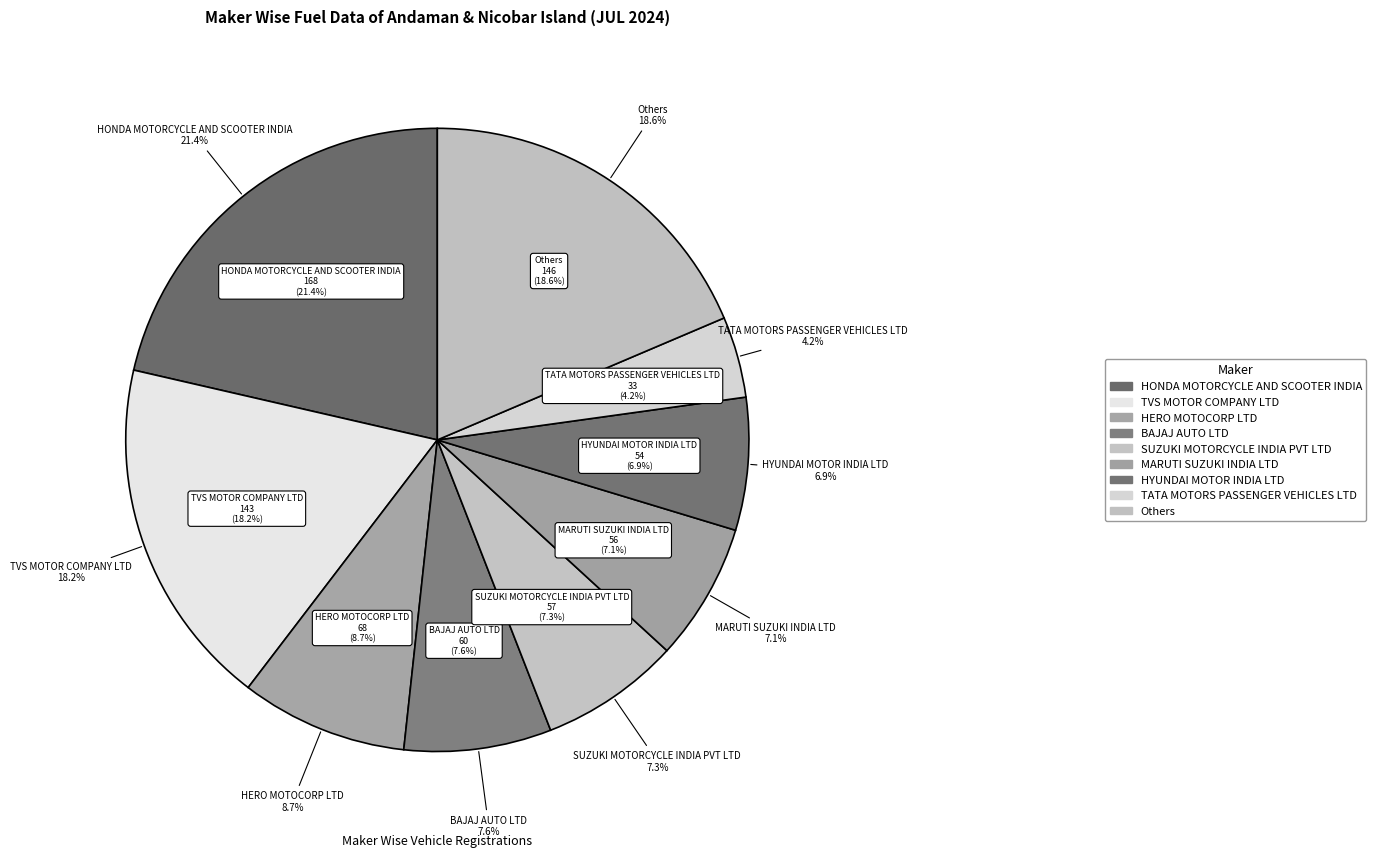

The ASHOK LEYLAND LTD slice represents 7% of the pie. True or false?

False